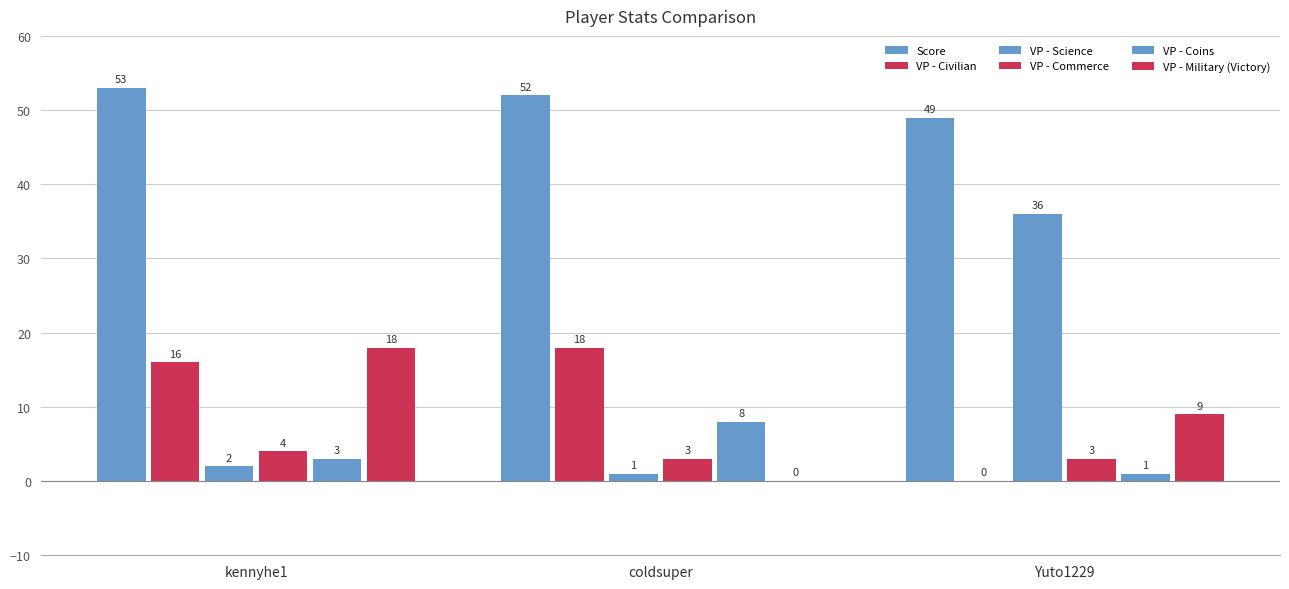

The Score series shows 67 at Yuto1229. True or false?

False